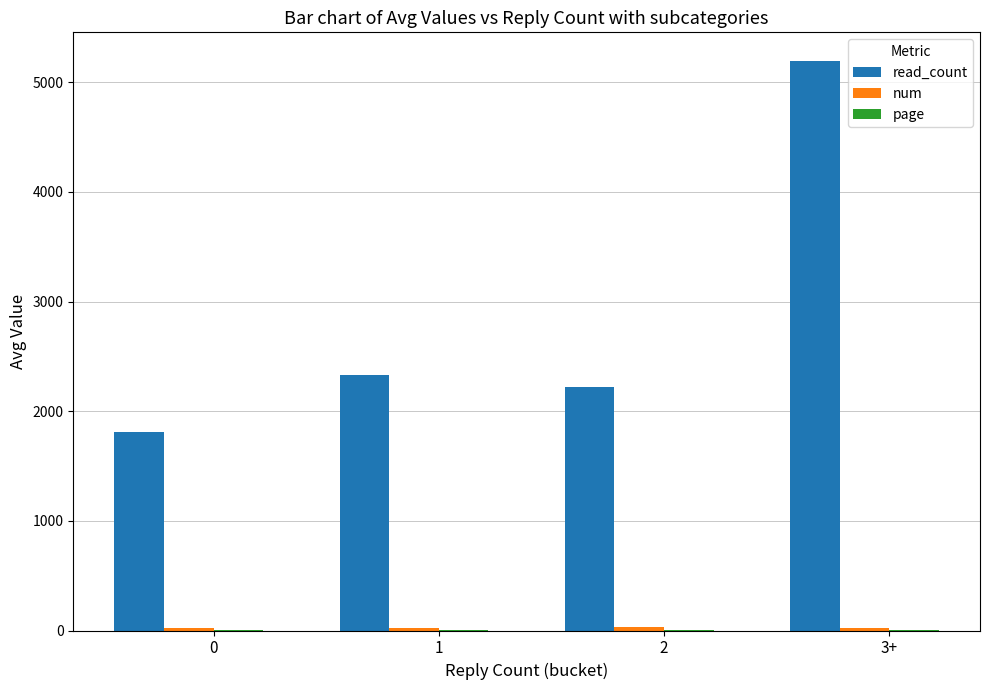

At which category is the sum across all series the highest?

3+